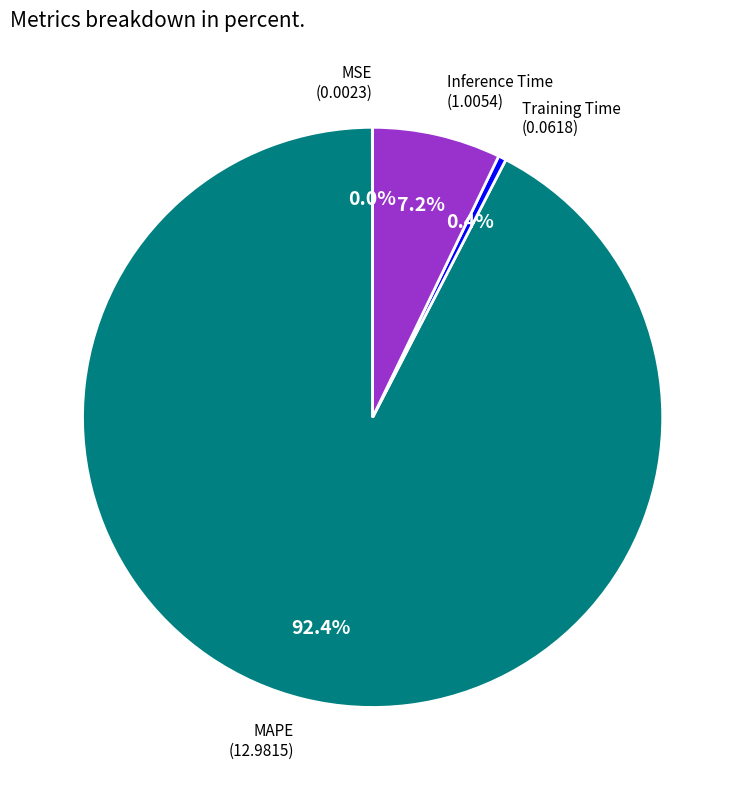

Is there a majority slice in this chart?

Yes